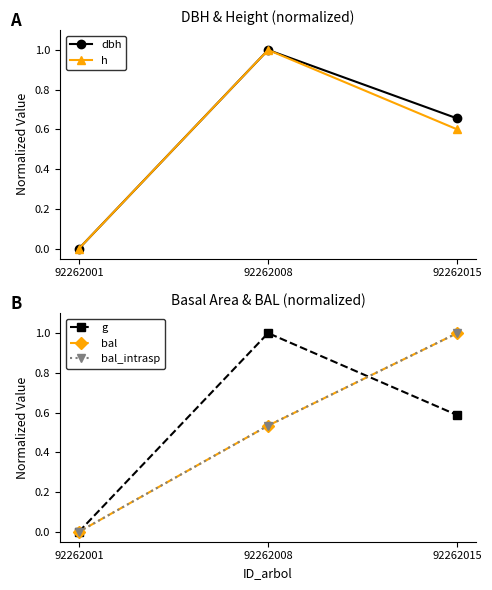

What are all the series names shown in the legend?

dbh, h, g, bal, bal_intrasp